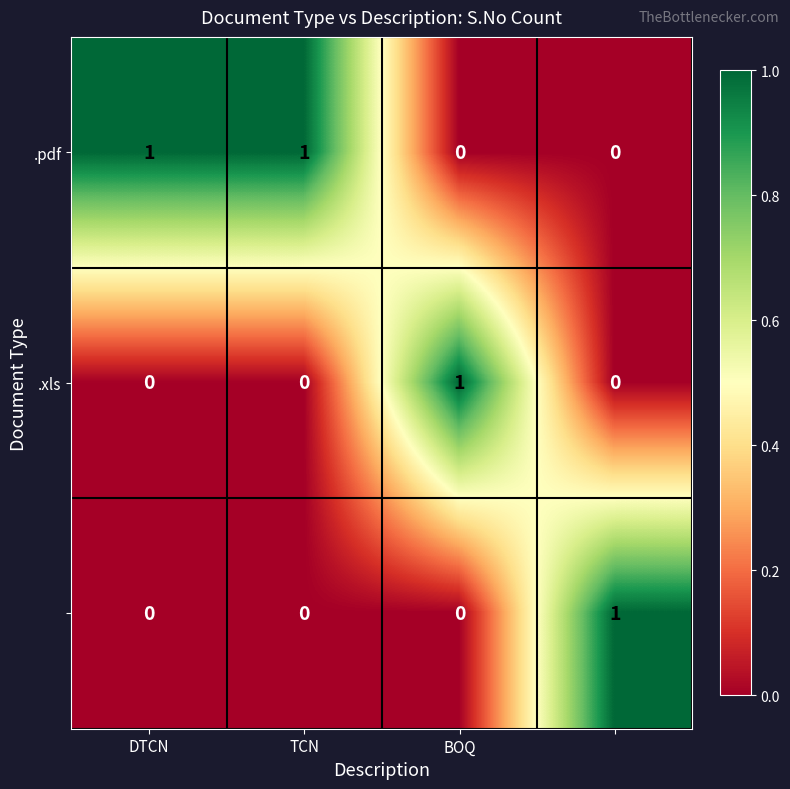

At how many categories does at least one series exceed 0?

4